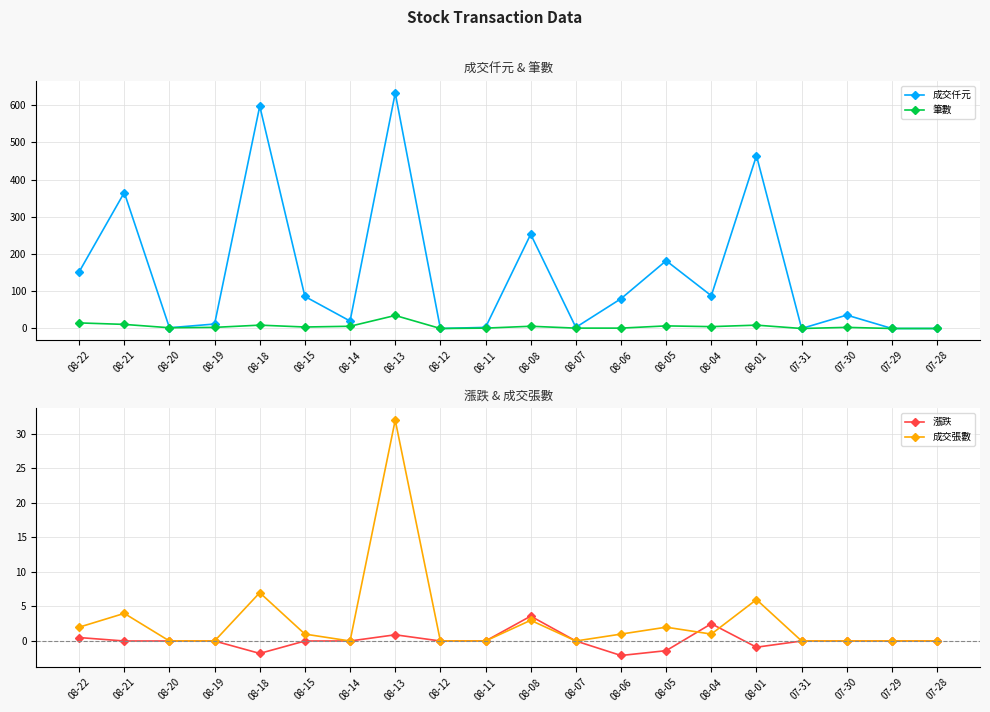

What are all the series names shown in the legend?

成交仟元, 筆數, 漲跌, 成交張數